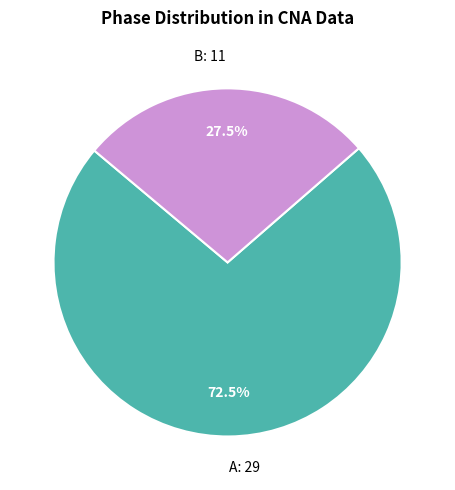

The A slice represents 64% of the pie. True or false?

False